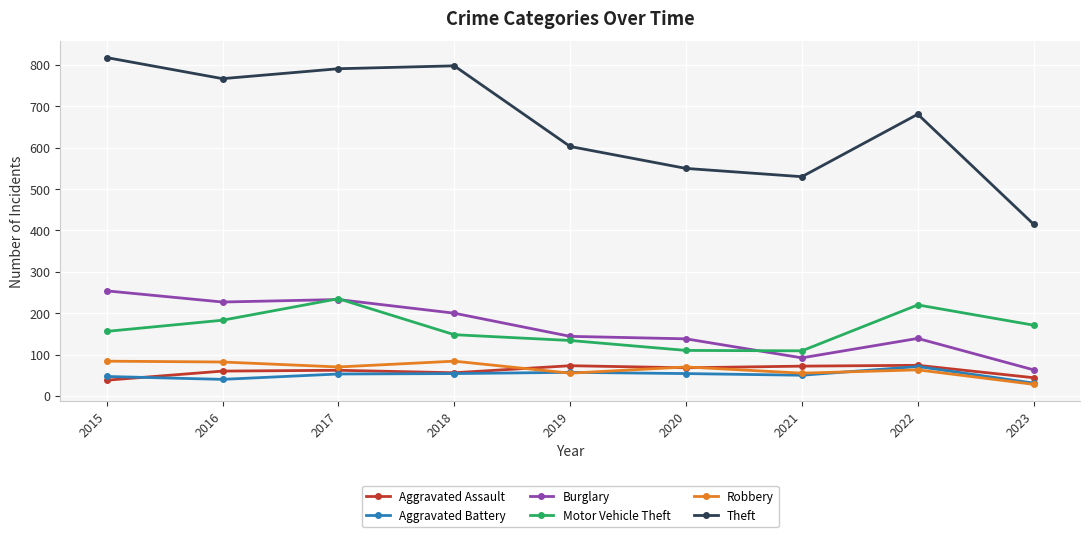

How many lines are shown in the chart?

6